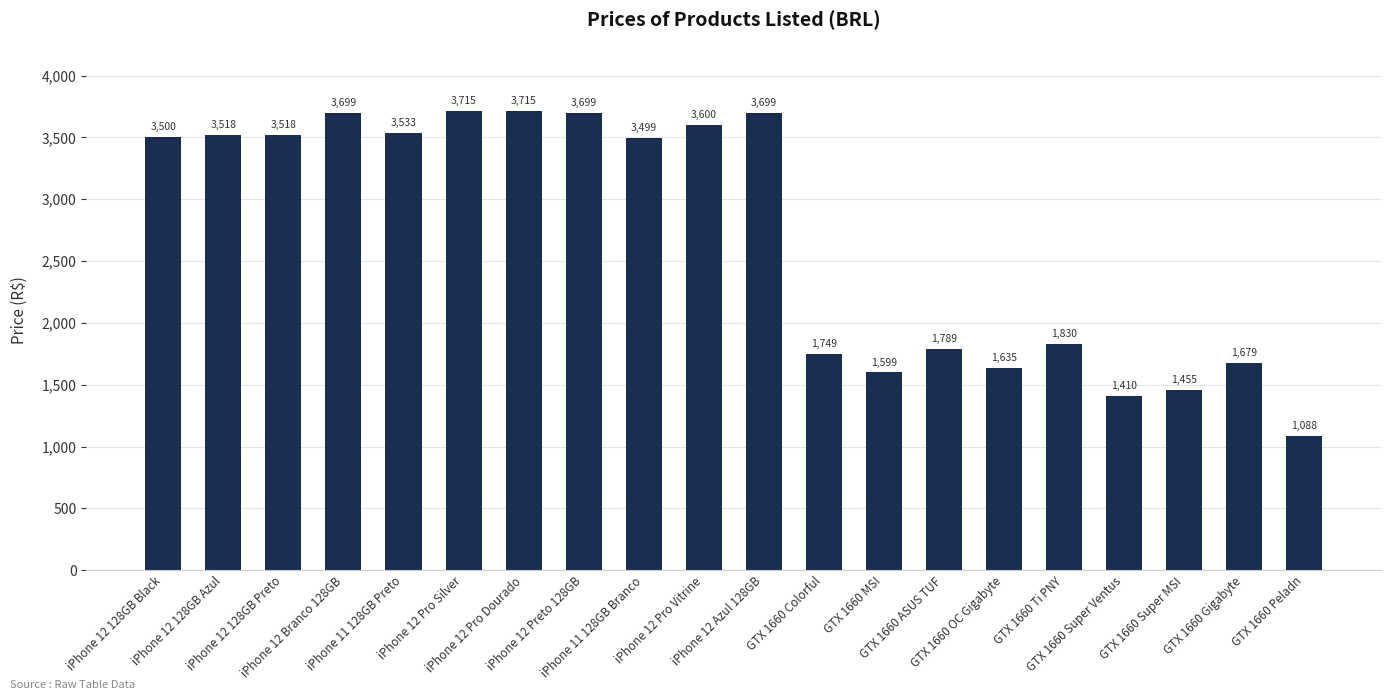

The value at iPhone 12 Azul 128GB is 3699.0. True or false?

True